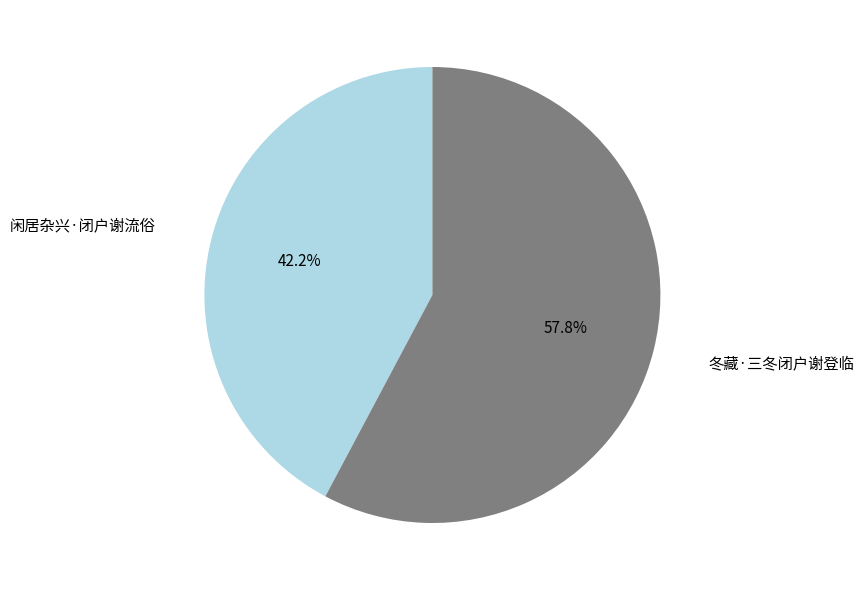

Is there a majority slice in this chart?

Yes